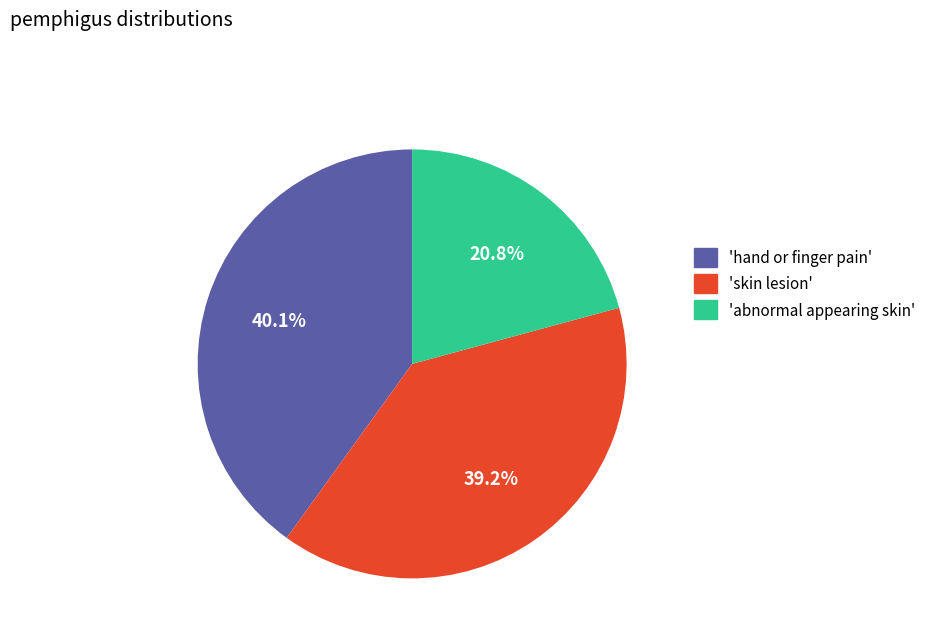

To the nearest percent, what is the difference between the largest and smallest slice percentages?

19%